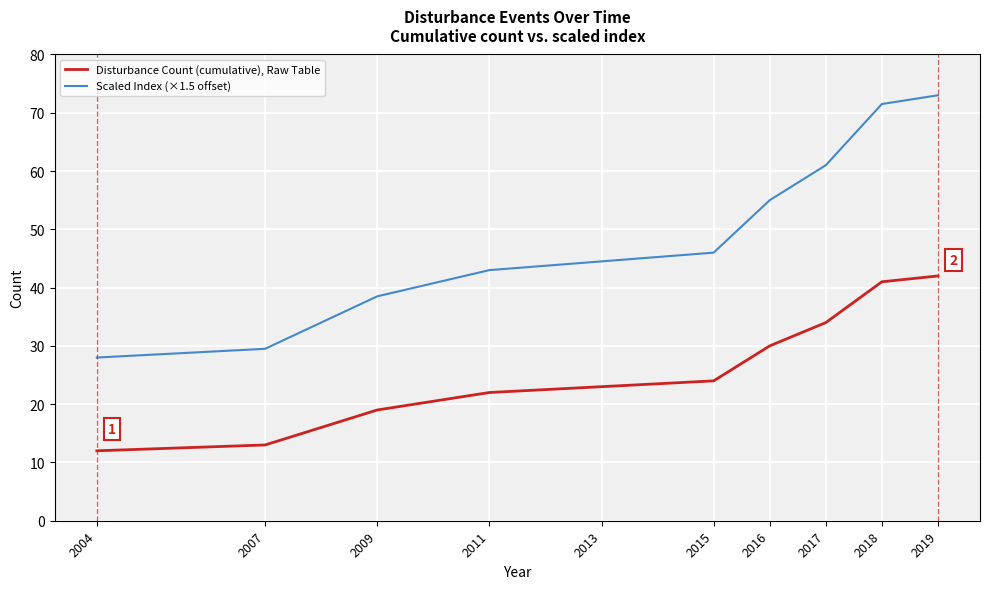

At how many categories does at least one series exceed 47?

4